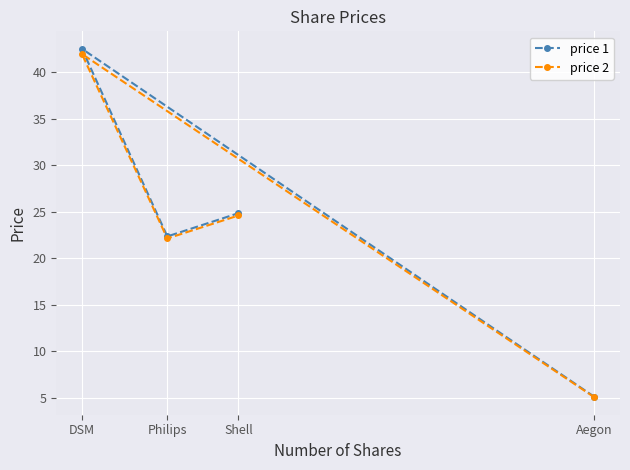

The price 1 series shows 24.9 at Shell. True or false?

True